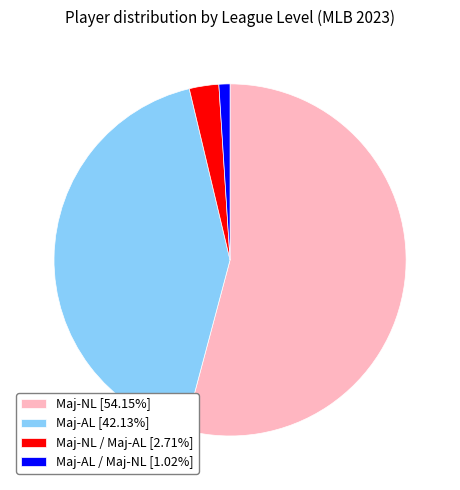

Is there a majority slice in this chart?

Yes